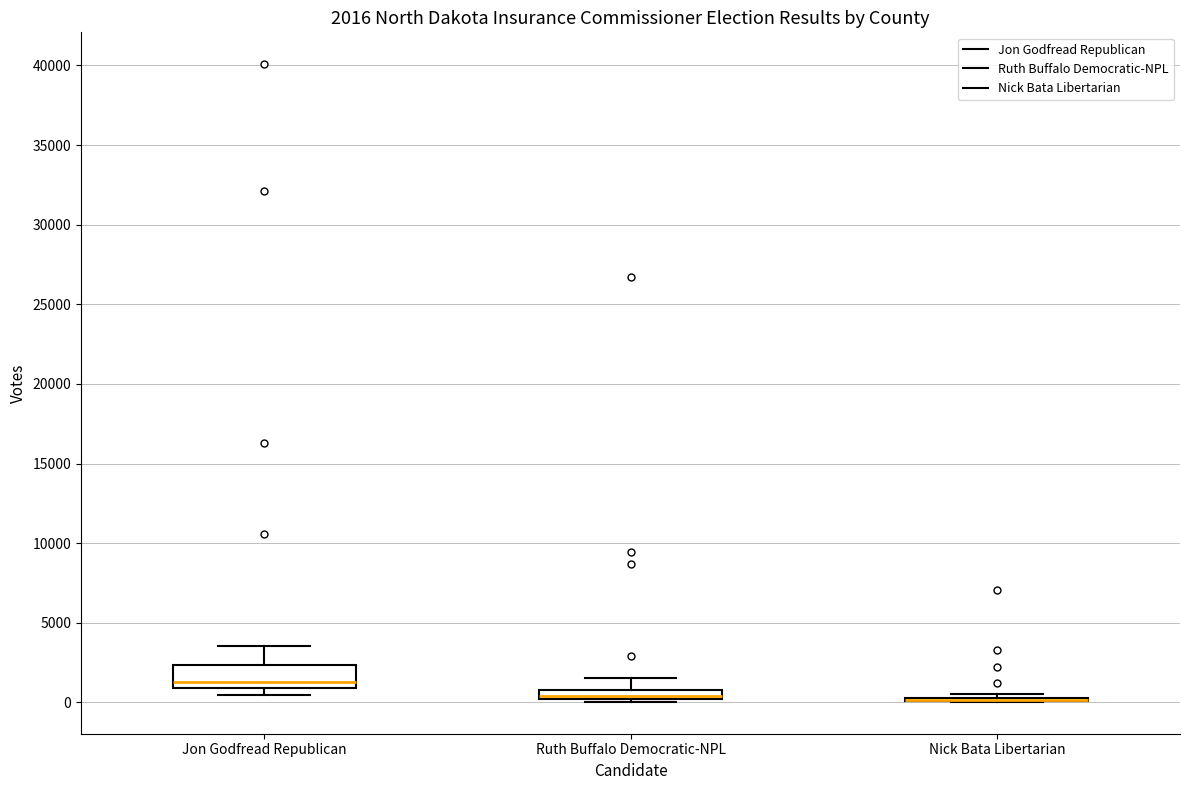

Comparing the boxes themselves (not the whiskers), which one is the tallest?

Jon Godfread Republican